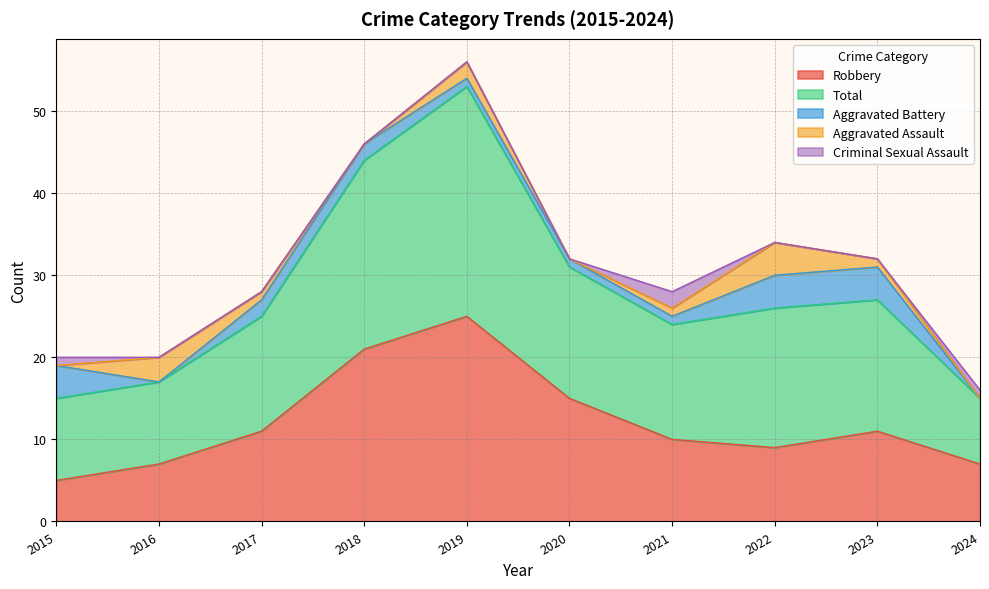

Where does the Aggravated Assault series first go above 1?

2016